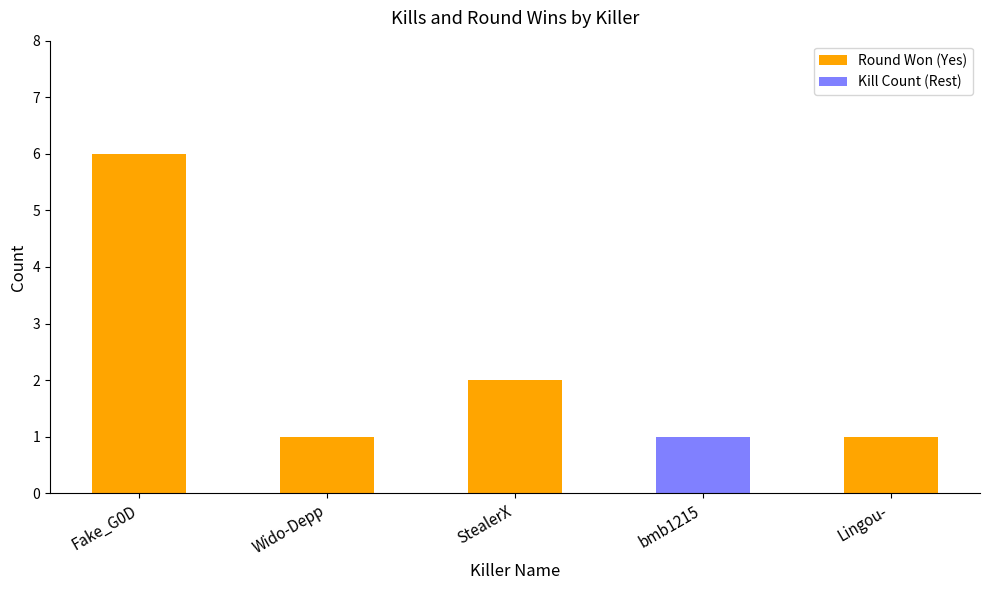

How many series are shown in this chart?

2